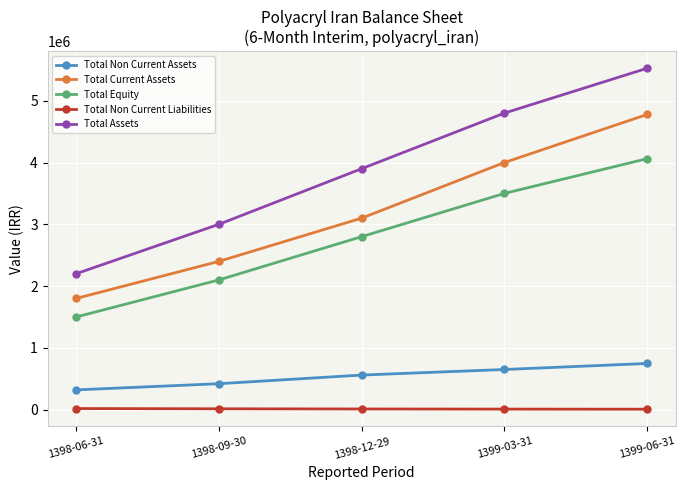

How many categories are shown in the chart?

5